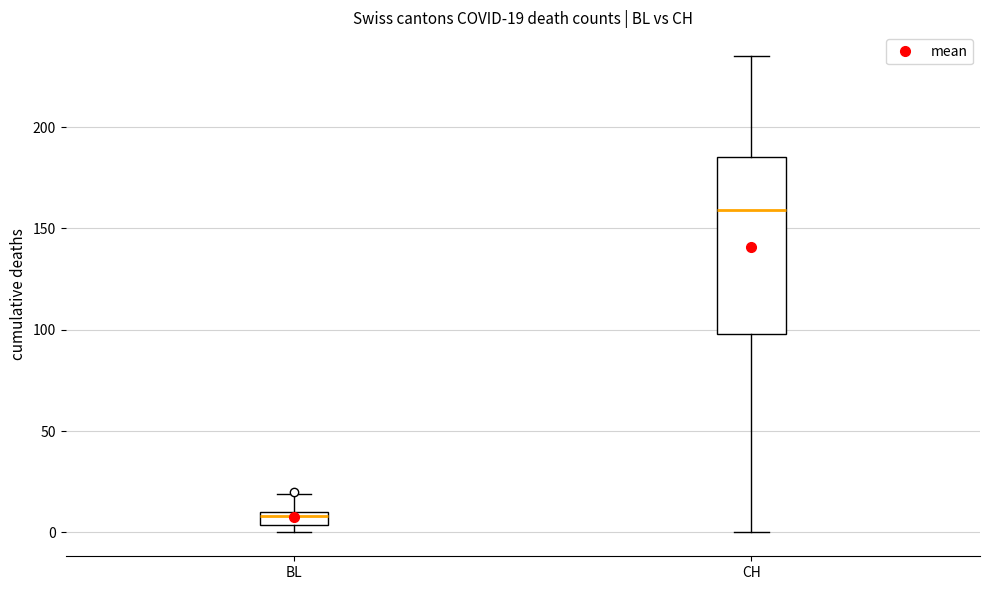

Which box's median line is the lowest?

BL